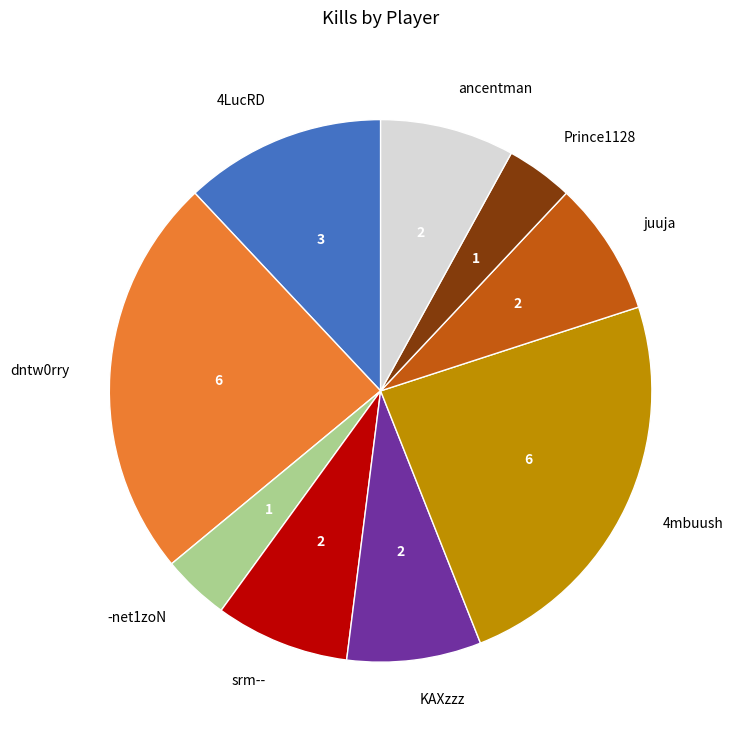

Combined, do srm-- and KAXzzz account for over 50%?

No